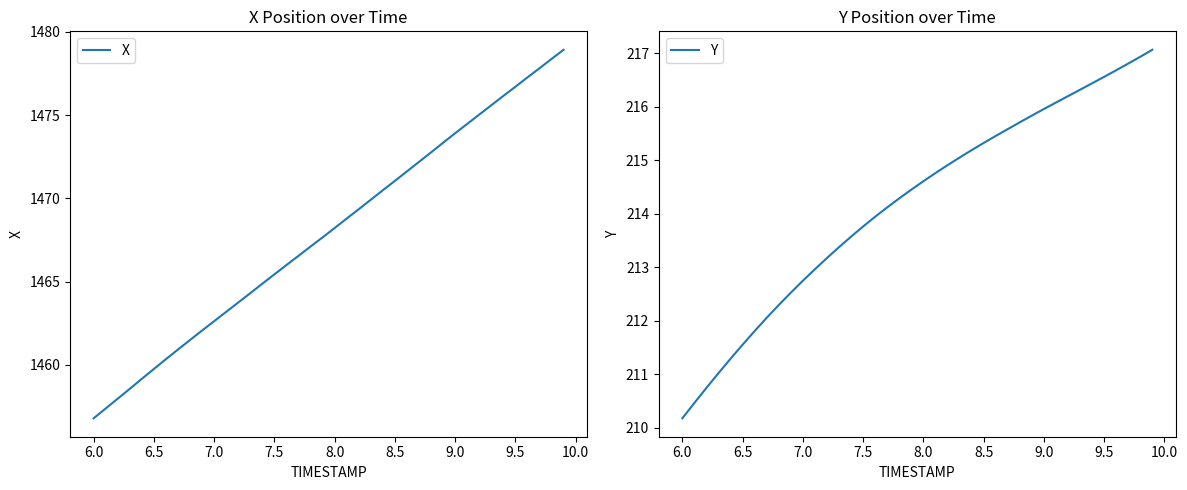

Which series has the largest total across all categories?

X